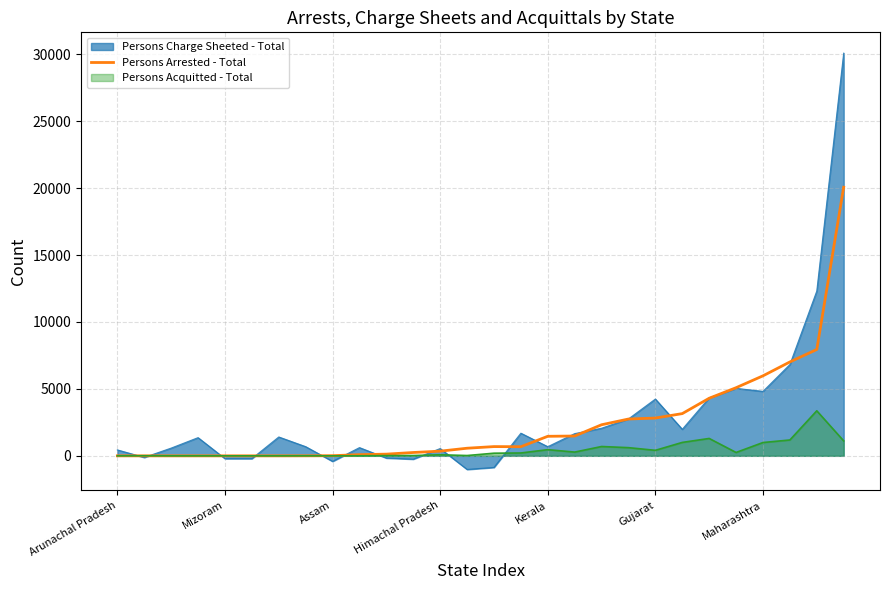

What is the maximum value shown in the chart?

30080.3